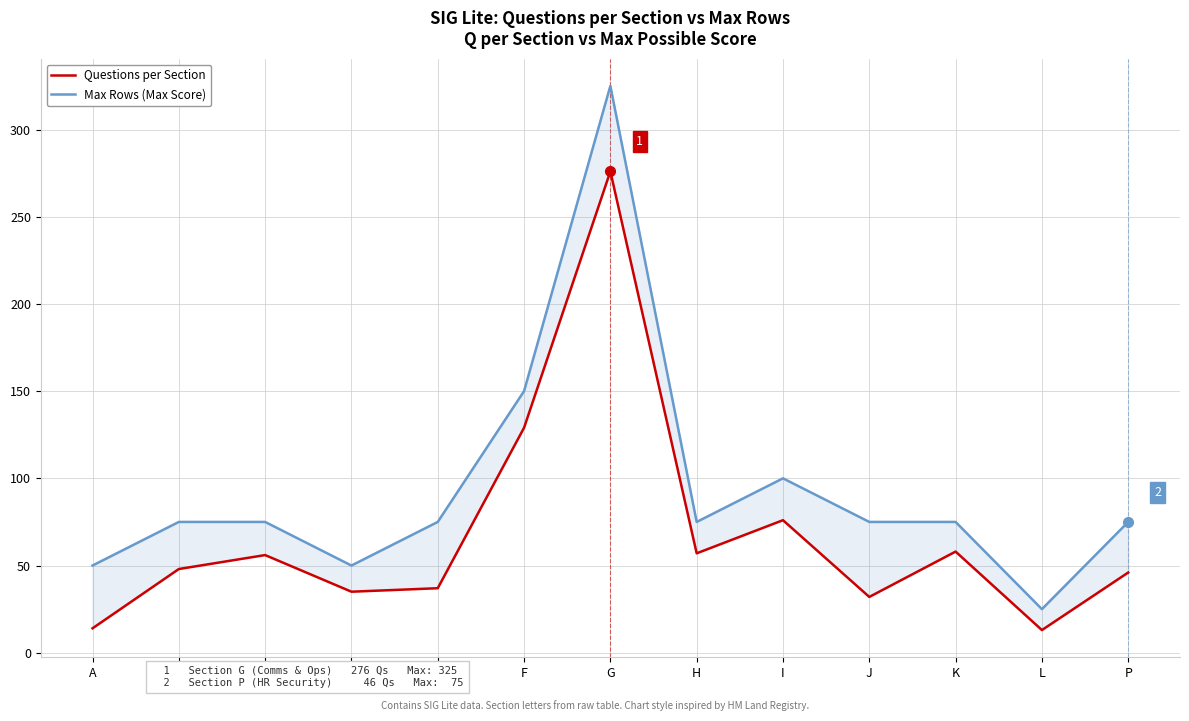

How many lines are shown in the chart?

2